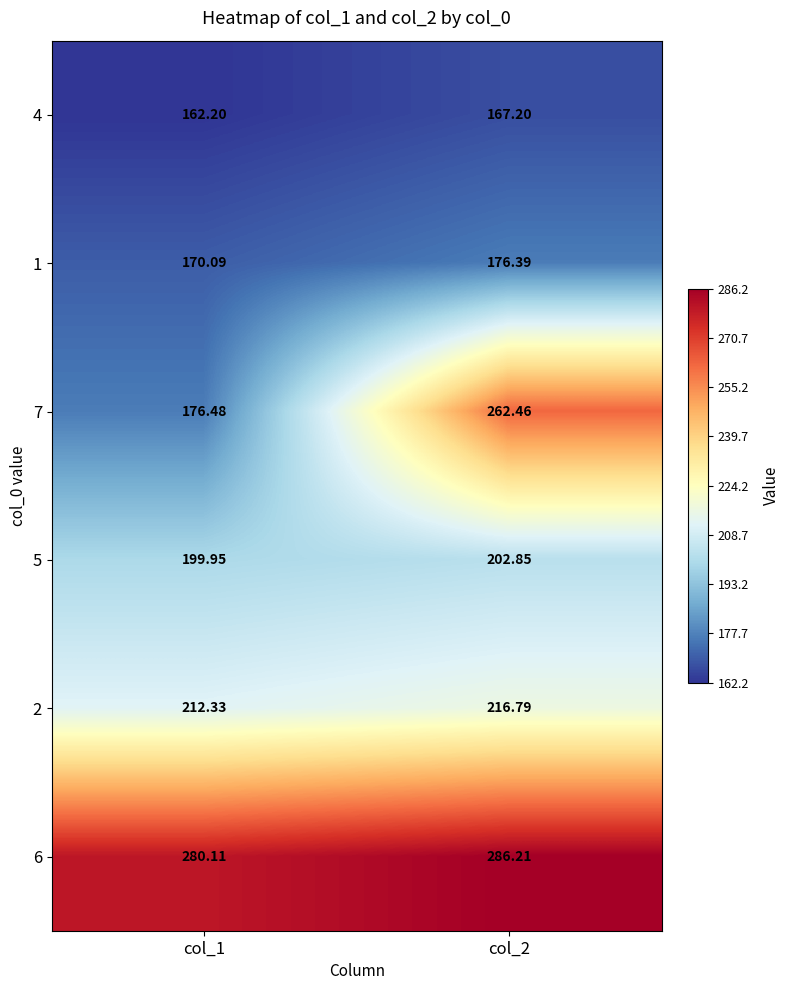

Is the value of 1 at col_2 greater than the value of 6 at col_1?

No